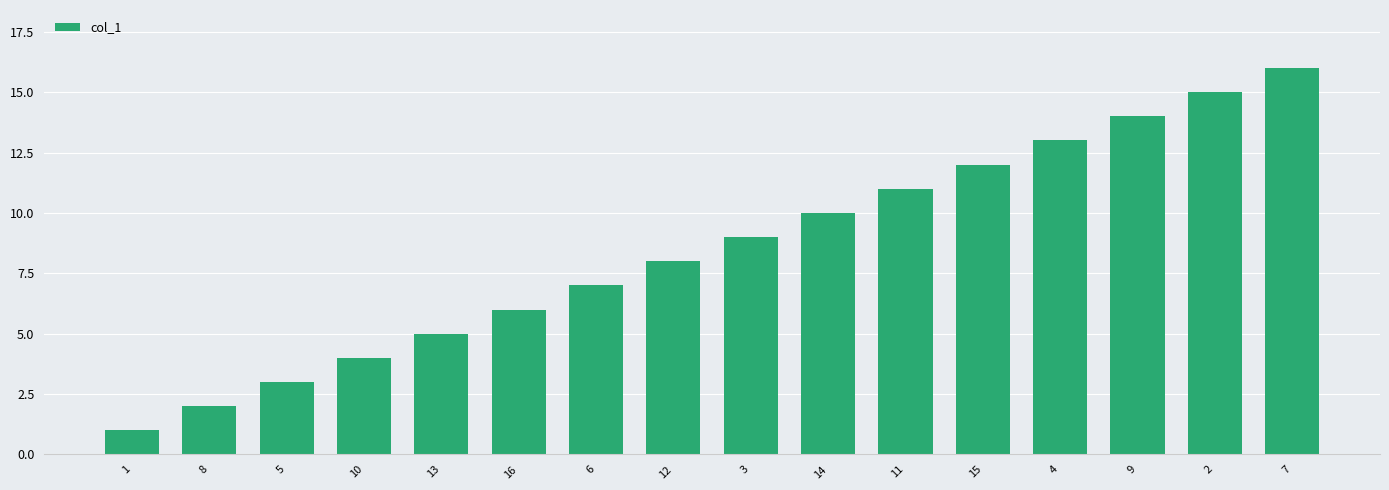

What is the ratio of the value at 8 to the value at 15?

0.2